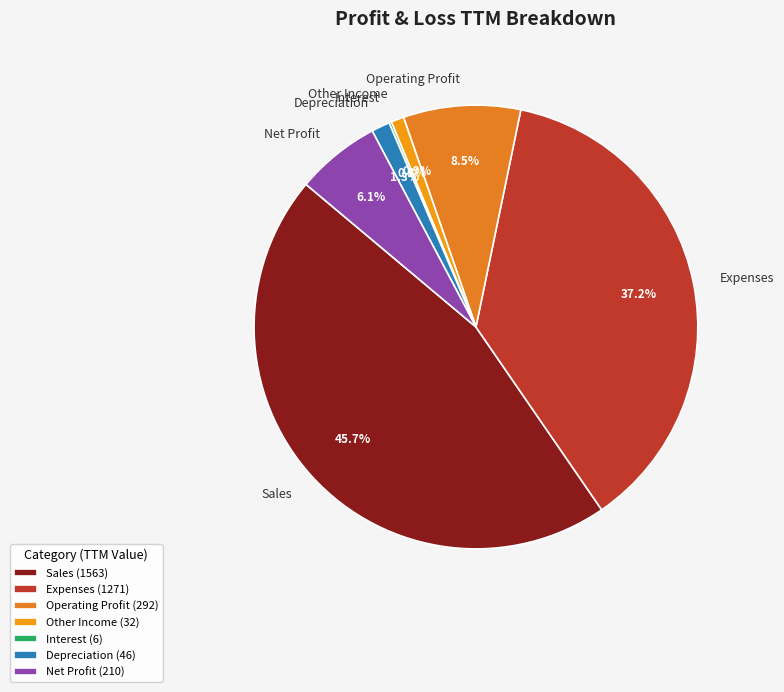

Is there any slice that represents more than half of the pie?

No